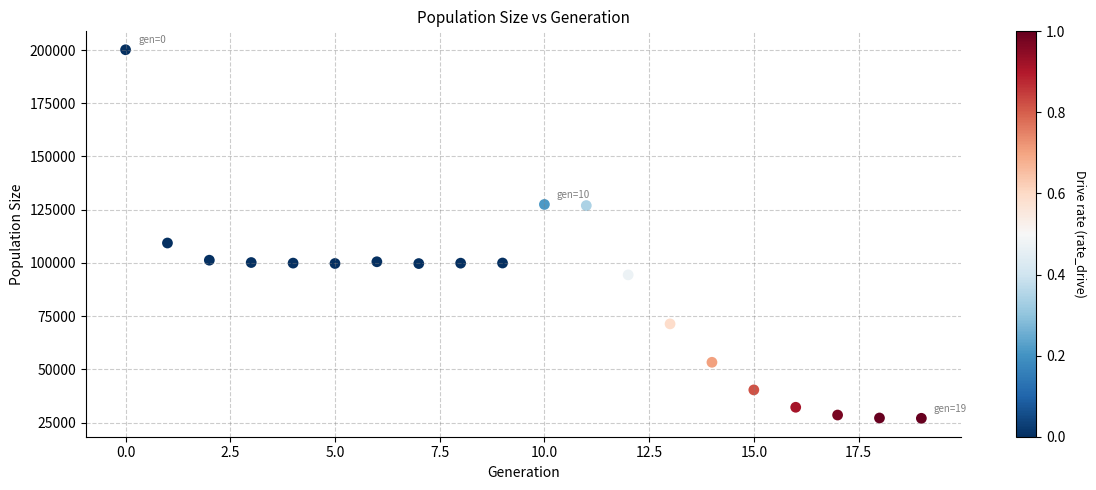

What Y value in the scatter plot is closest to 113571?

109350